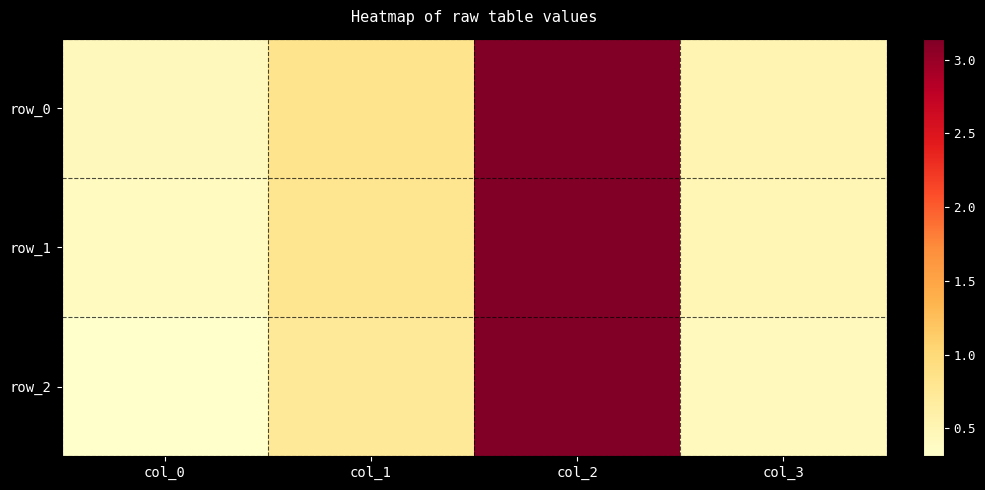

Which series has the widest spread of values?

row_2